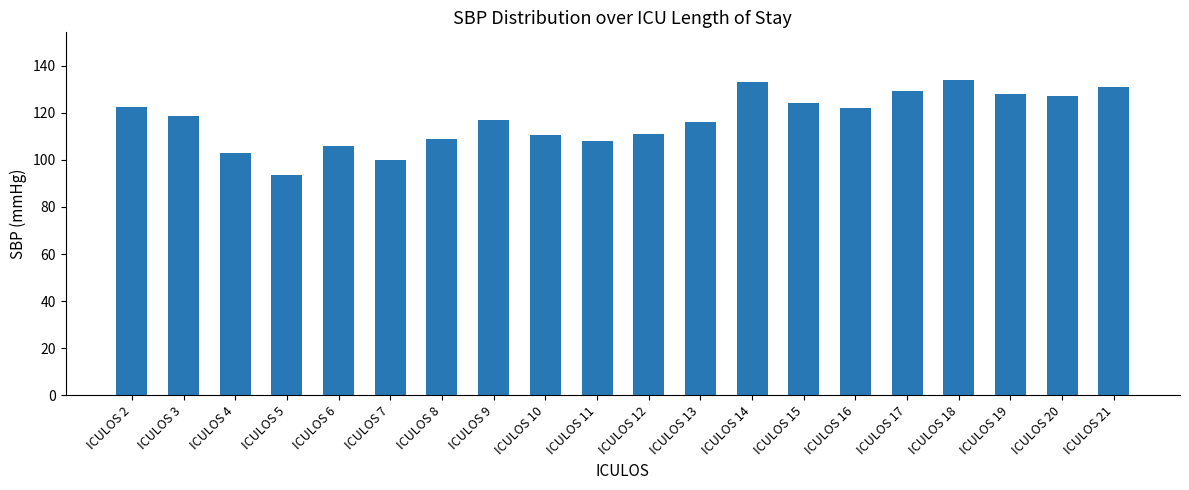

Is it true that the value at ICULOS 15 is 36.5?

False